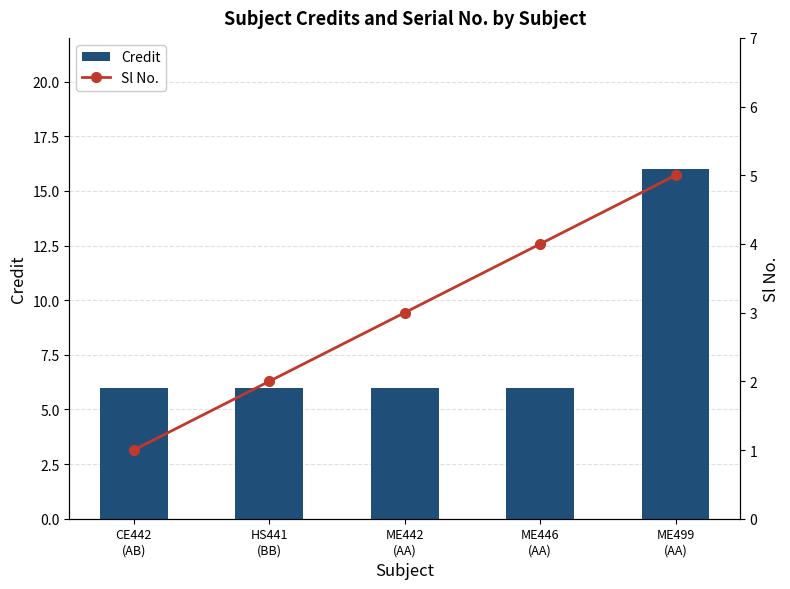

The value of Credit at ME442
(AA) is 6. True or false?

True